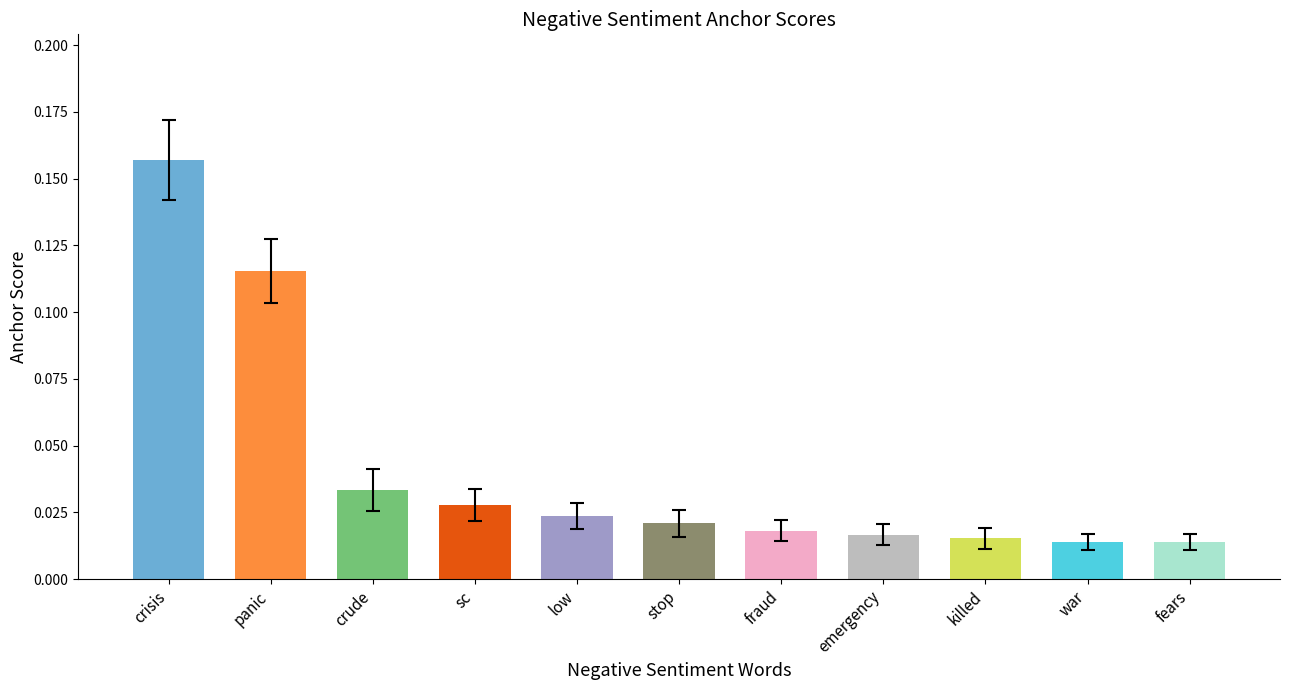

True or false: the data shows 0.0 at sc.

False